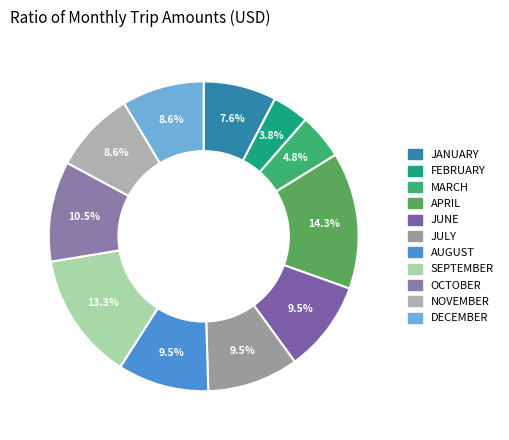

Is the sum of JULY and SEPTEMBER greater than half?

No